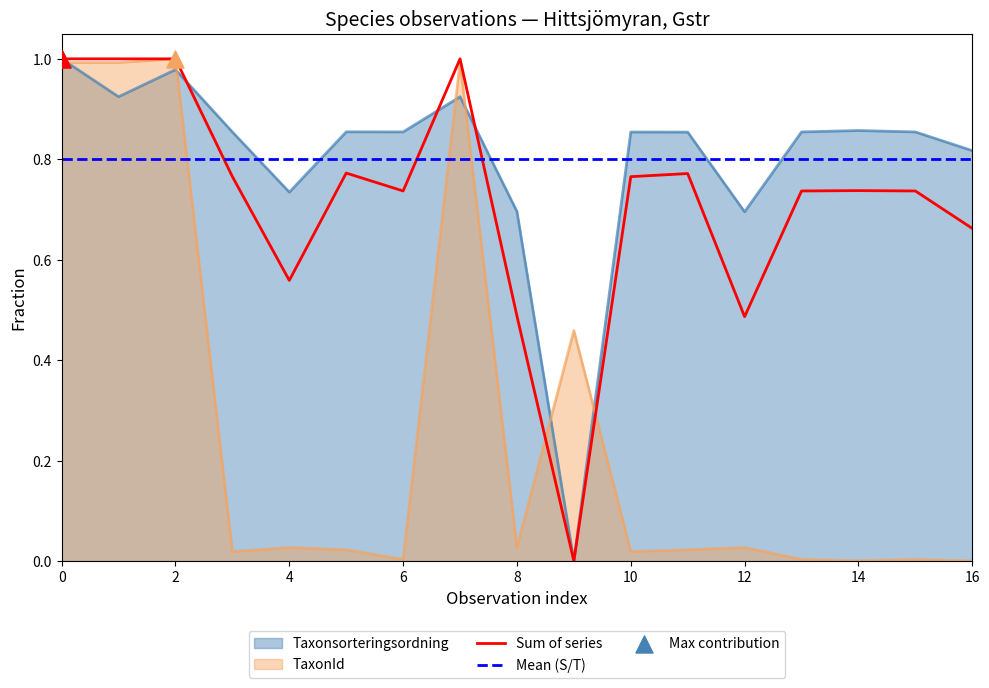

Is the value of Taxonsorteringsordning at 3 greater than the value of TaxonId at 3?

Yes